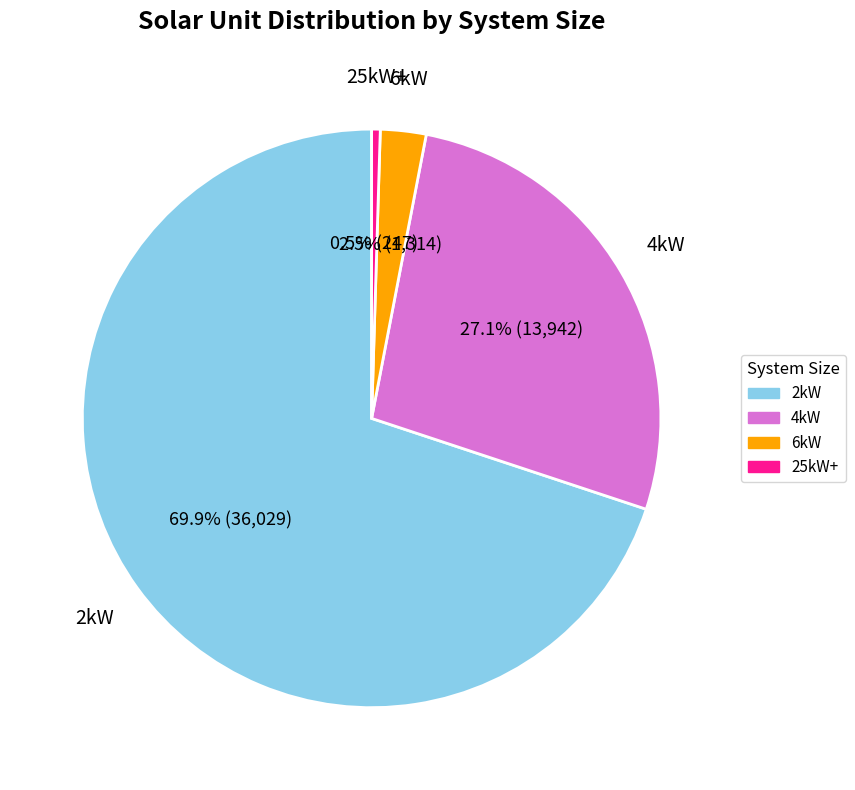

How many slices are in this pie chart?

4